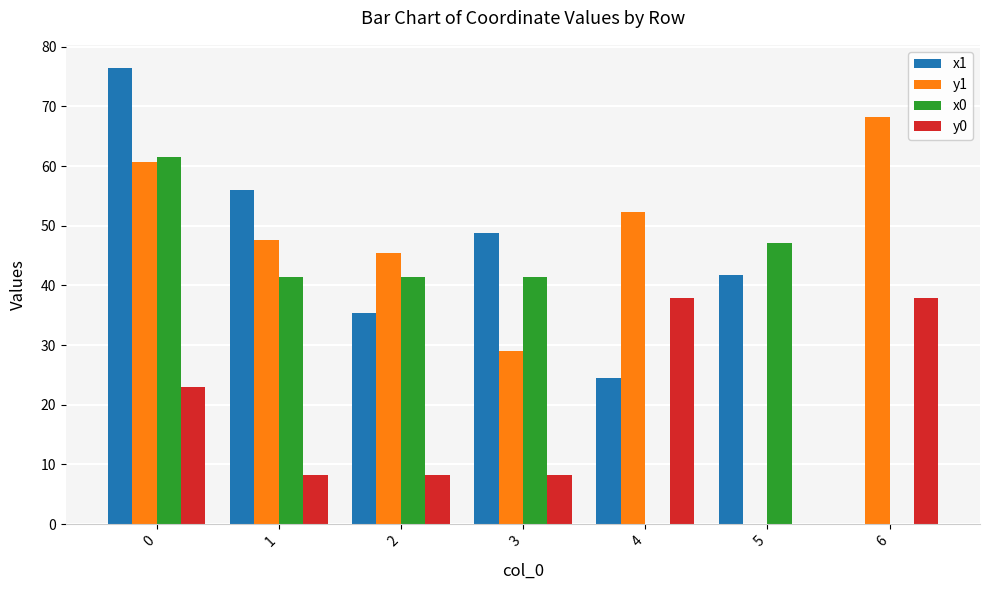

True or false: x0 has a value of 47.1 at 5.

True